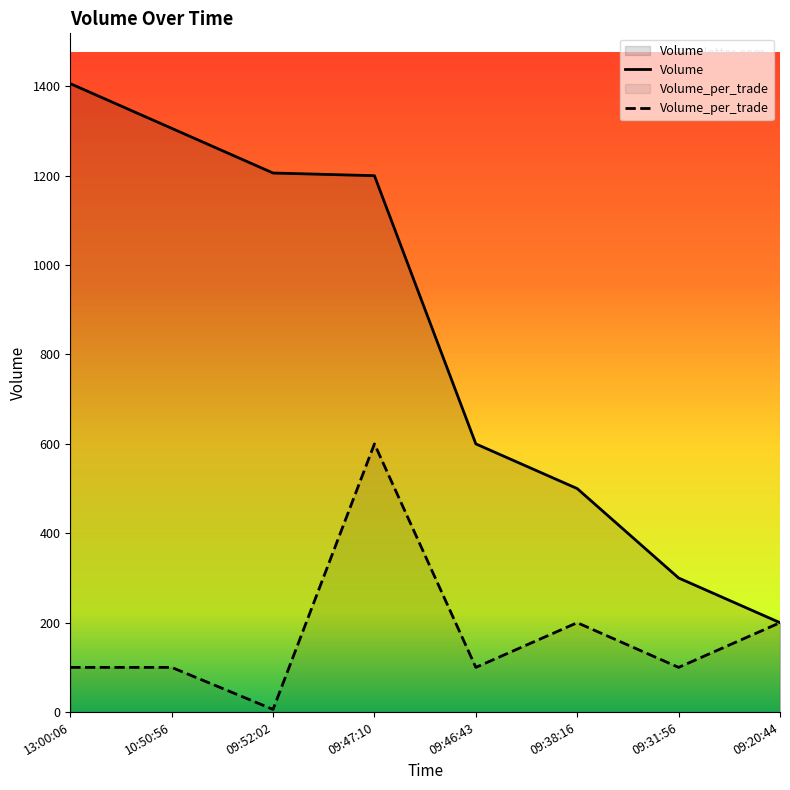

How many interior local valleys does the Volume_per_trade series have?

3